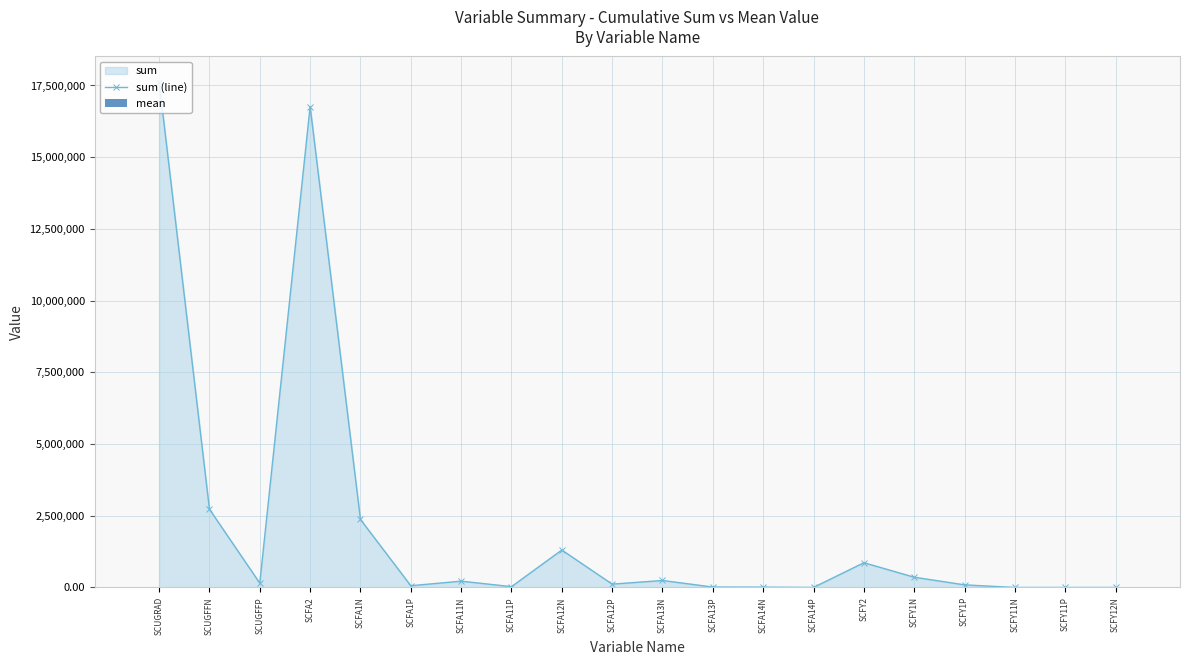

Between SCFY2 and SCFY11N, which series saw the biggest shift?

sum (line)